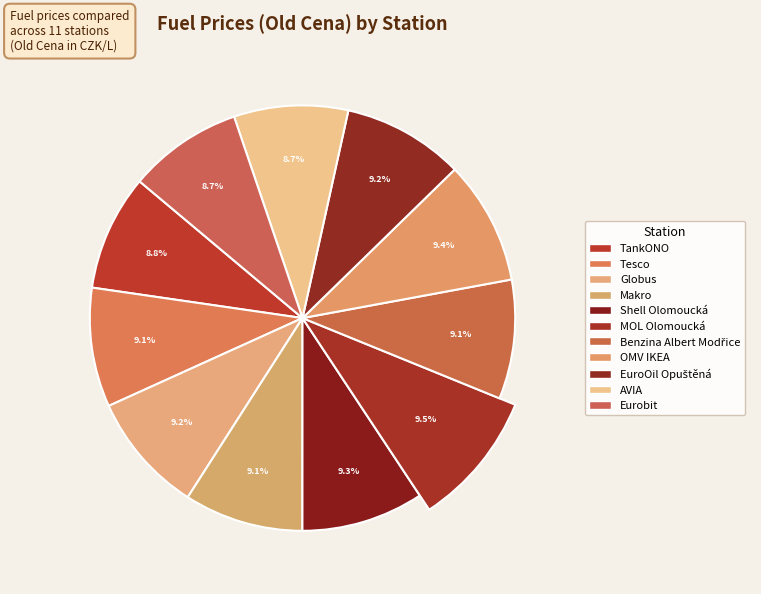

True or false: Benzina Albert Modřice accounts for 3% of the total.

False